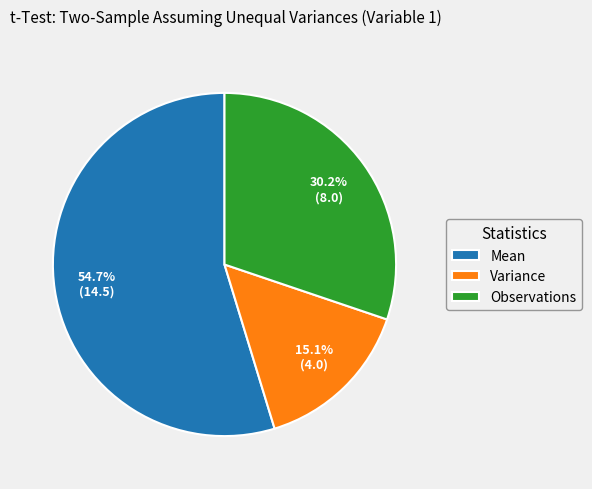

Combined, do Variance and Mean account for over 50%?

Yes